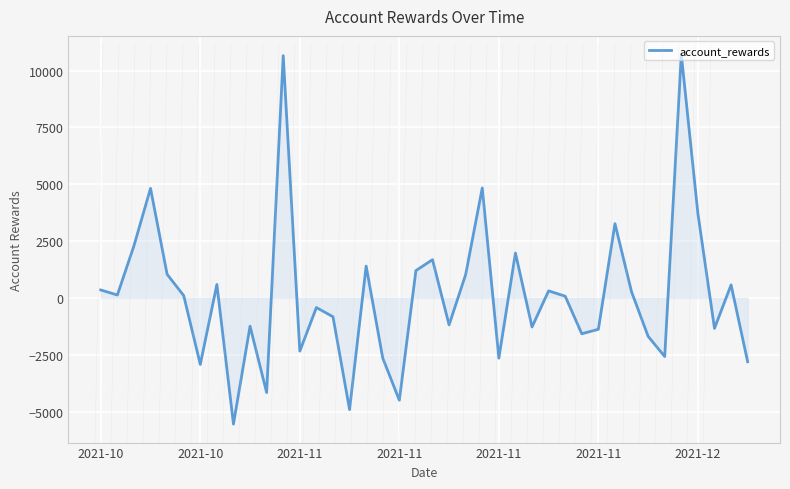

Does the chart display data point markers on the line(s)?

No